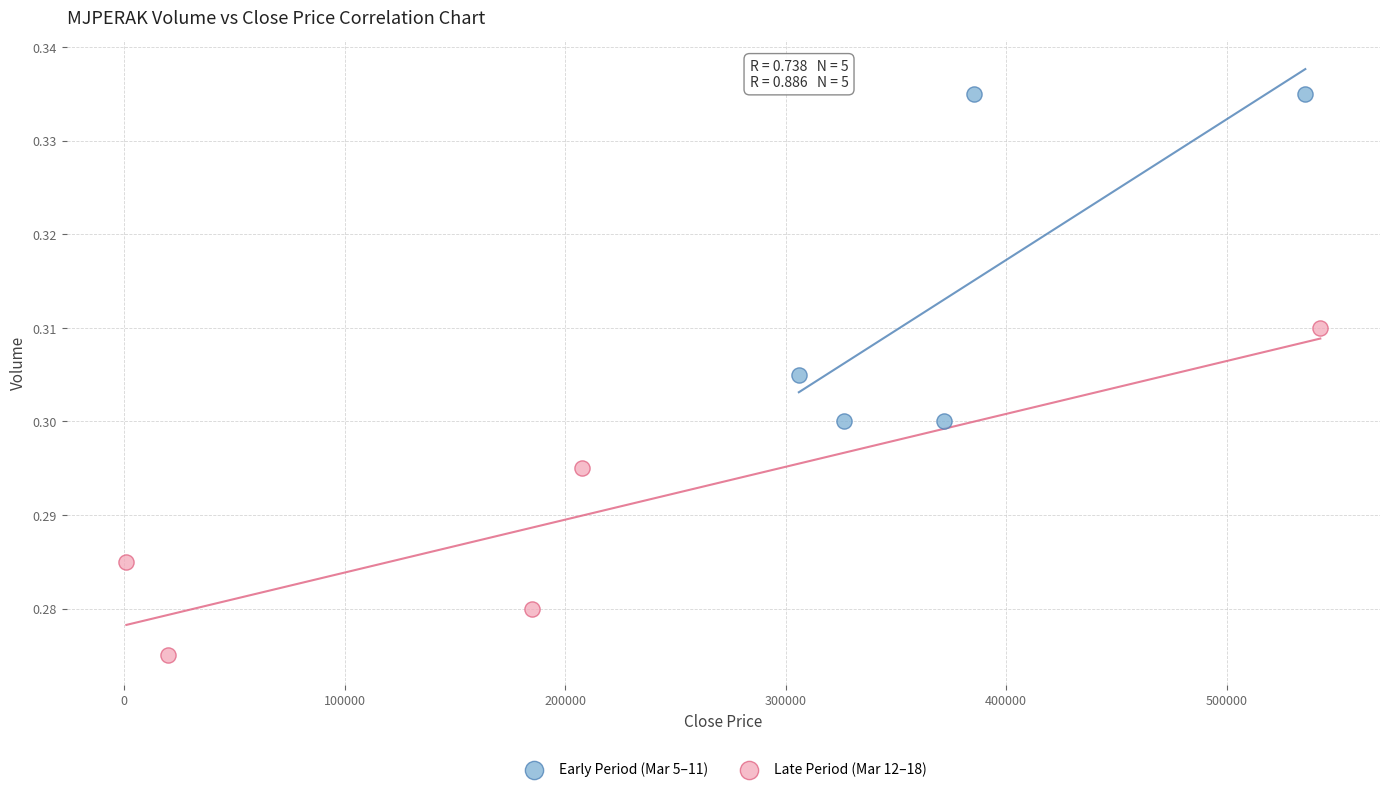

Which series contains the lowest Y value?

Late Period (Mar 12–18)